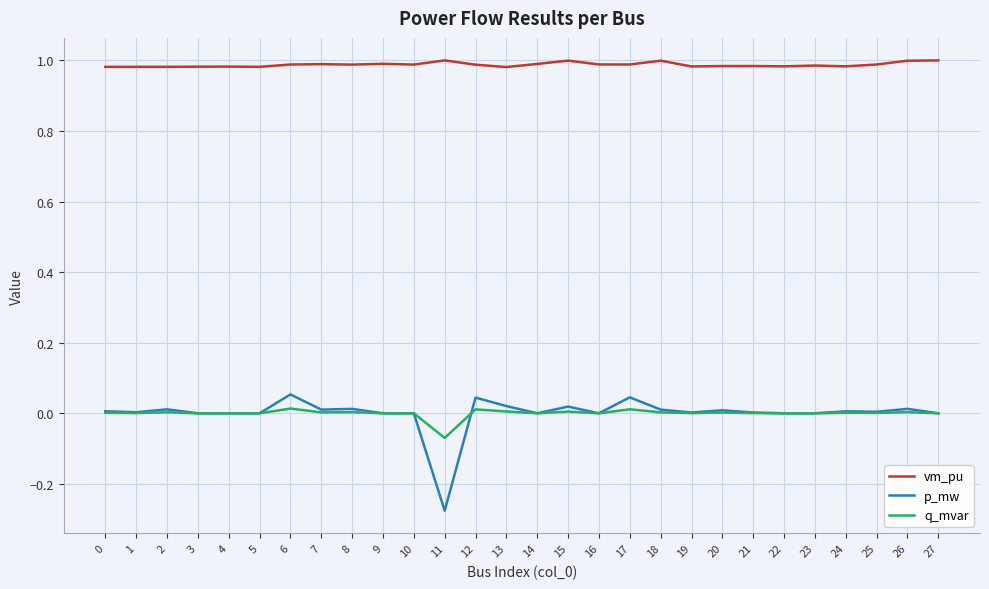

Which series has the widest spread of values?

p_mw